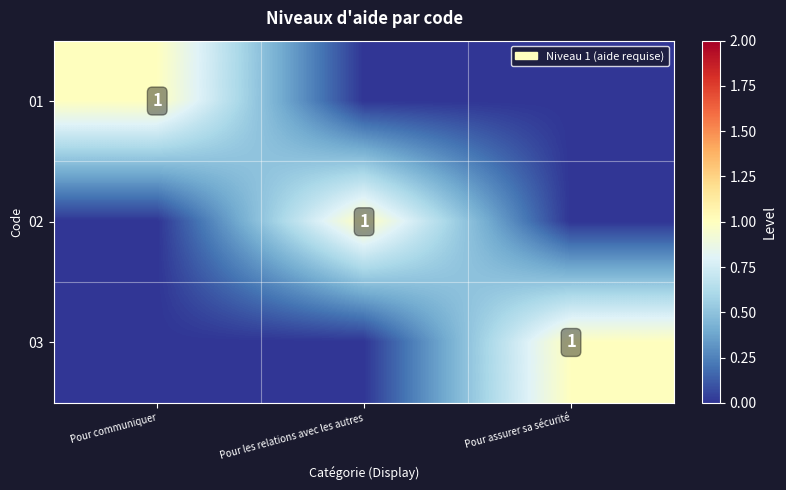

What is the total value across all series at Pour assurer sa sécurité?

1